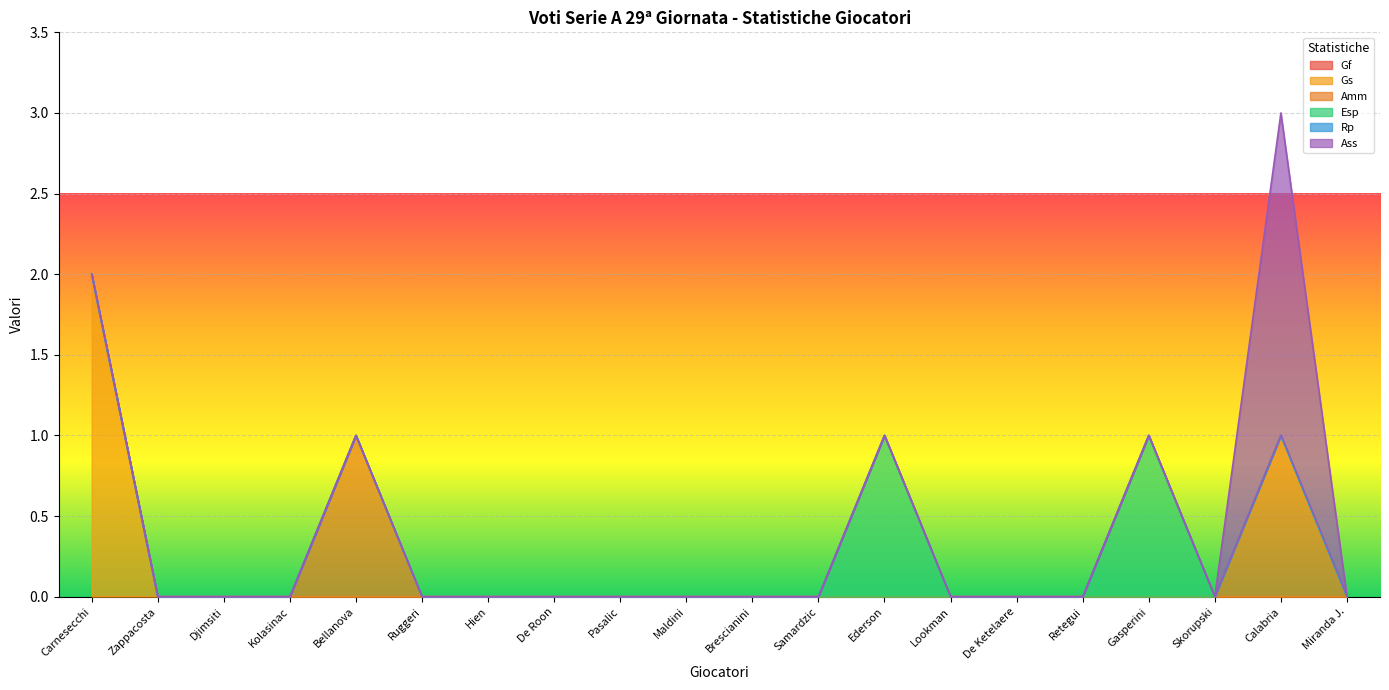

Is the value of Esp at Bellanova greater than the value of Ass at Pasalic?

No